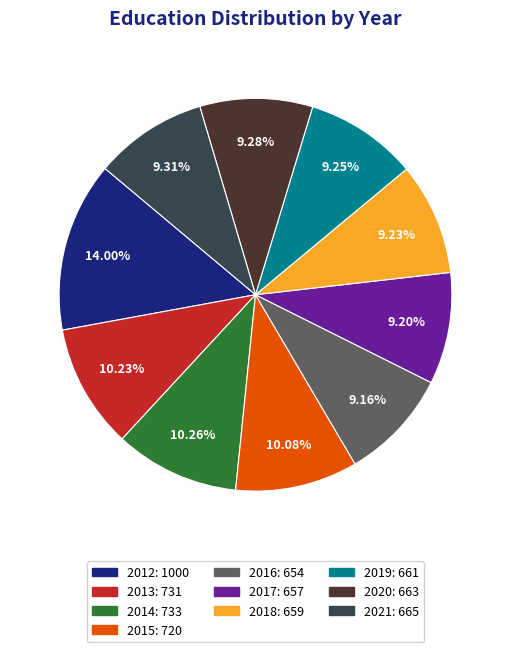

Does 2018 account for over 50% of the chart?

No